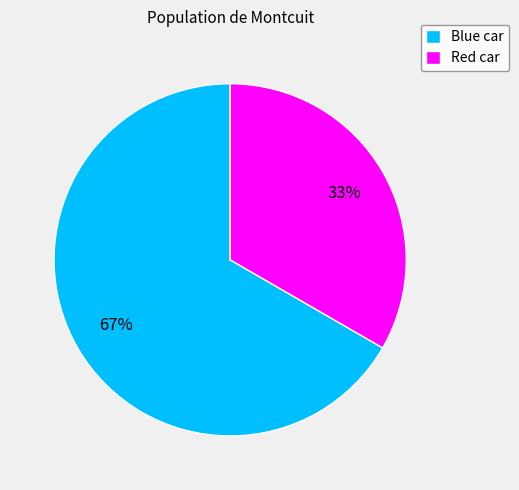

To the nearest percent, what portion does Blue car represent?

67%